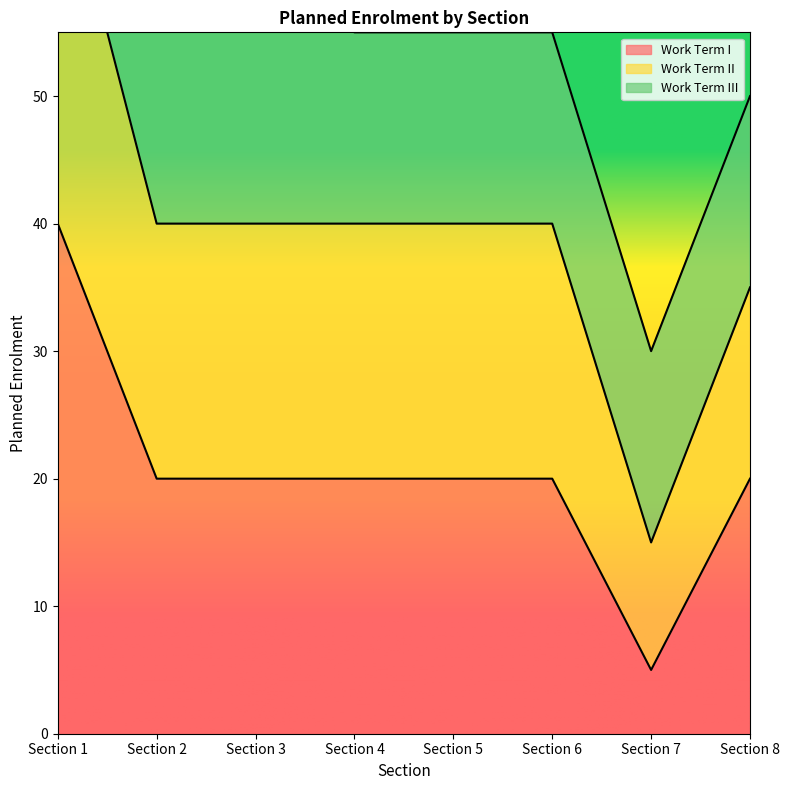

Which label corresponds to the smallest value in the chart?

Section 7